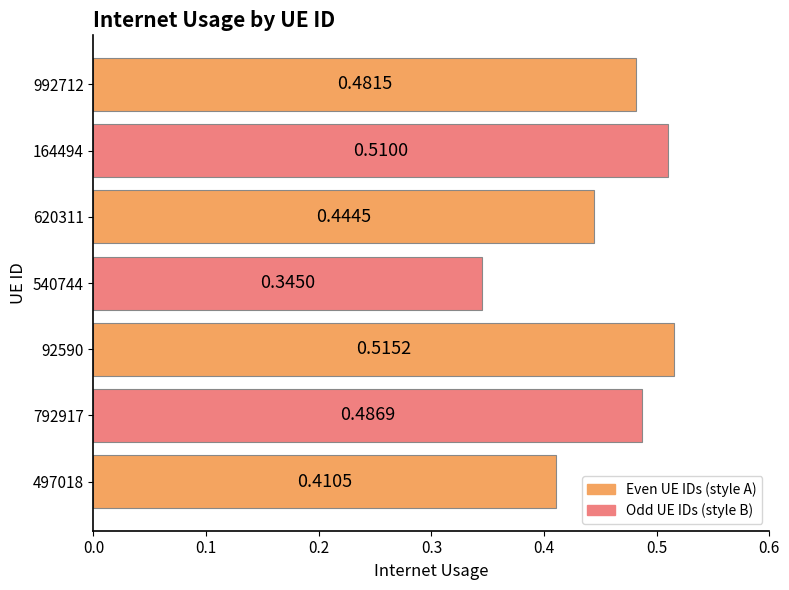

Between 497018 and 540744, which is larger?

497018